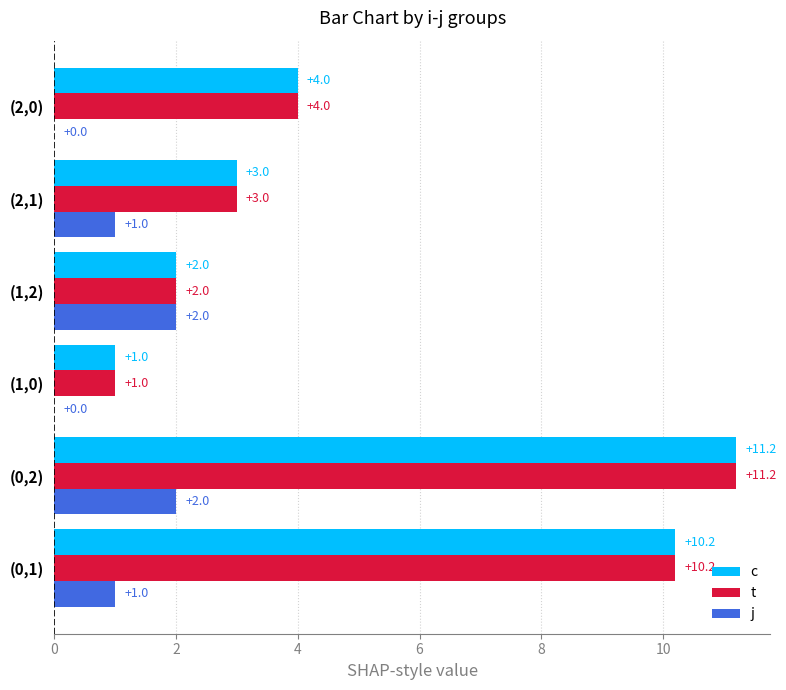

What is the greatest value displayed?

11.2